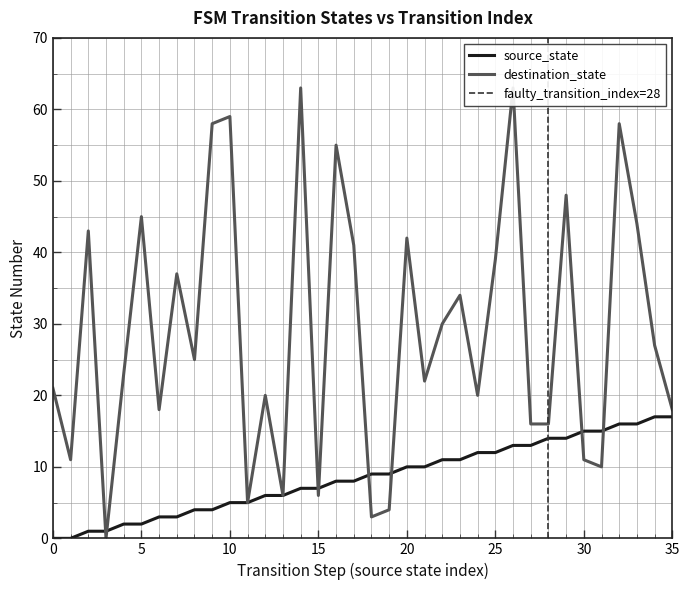

The value of destination_state at 12 is 35. True or false?

False